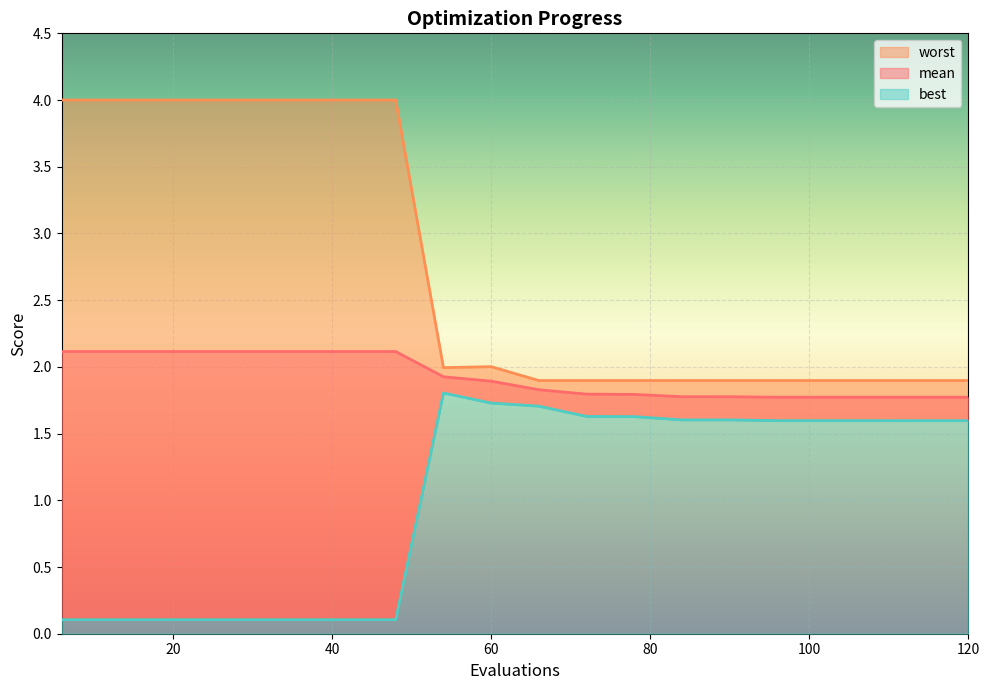

Between 66 and 90, which series saw the biggest shift?

best